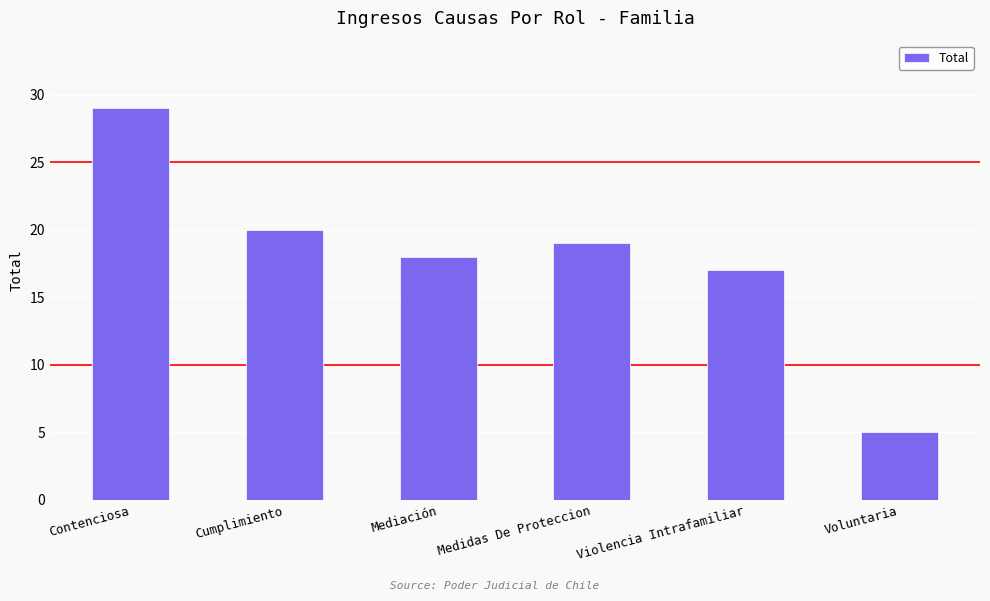

Approximately how many times larger is the value at Medidas De Proteccion compared to Mediación?

1.1